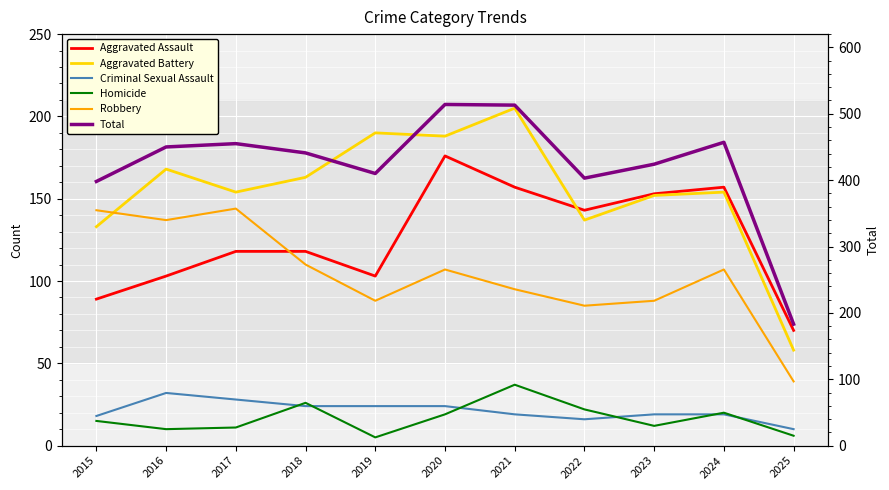

What is the value of the Homicide point at the 11th from the left?

6